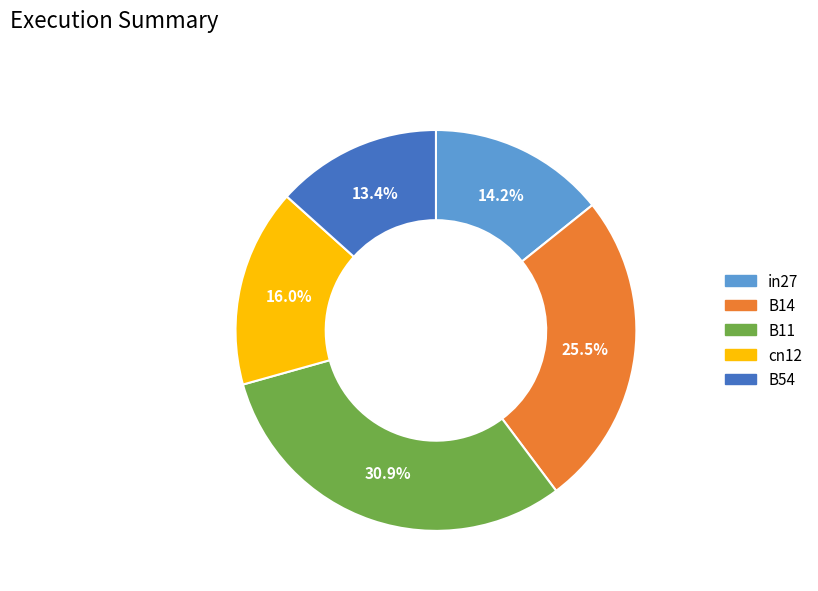

How many slices are in this pie chart?

5